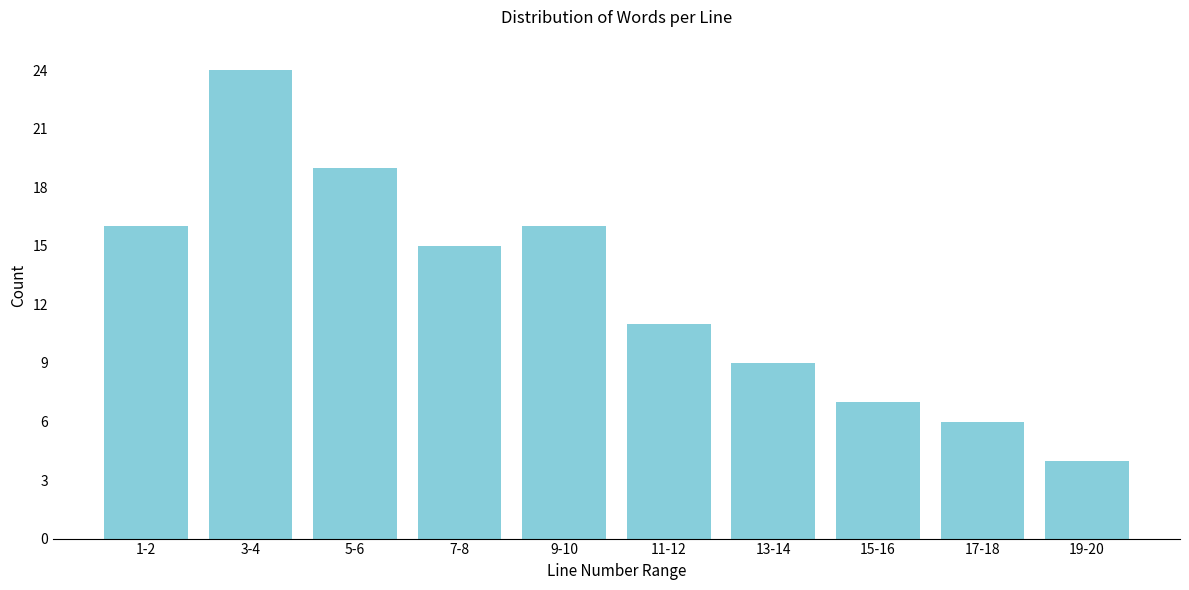

Reading left to right, transcribe all the data shown in this chart.

16	24	19	15	16	11	9	7	6	4